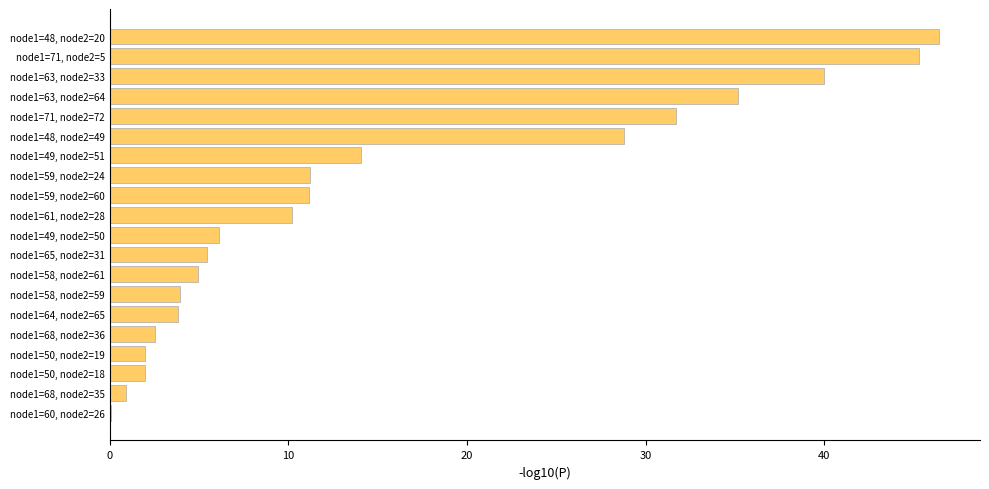

What is the average value?

15.3